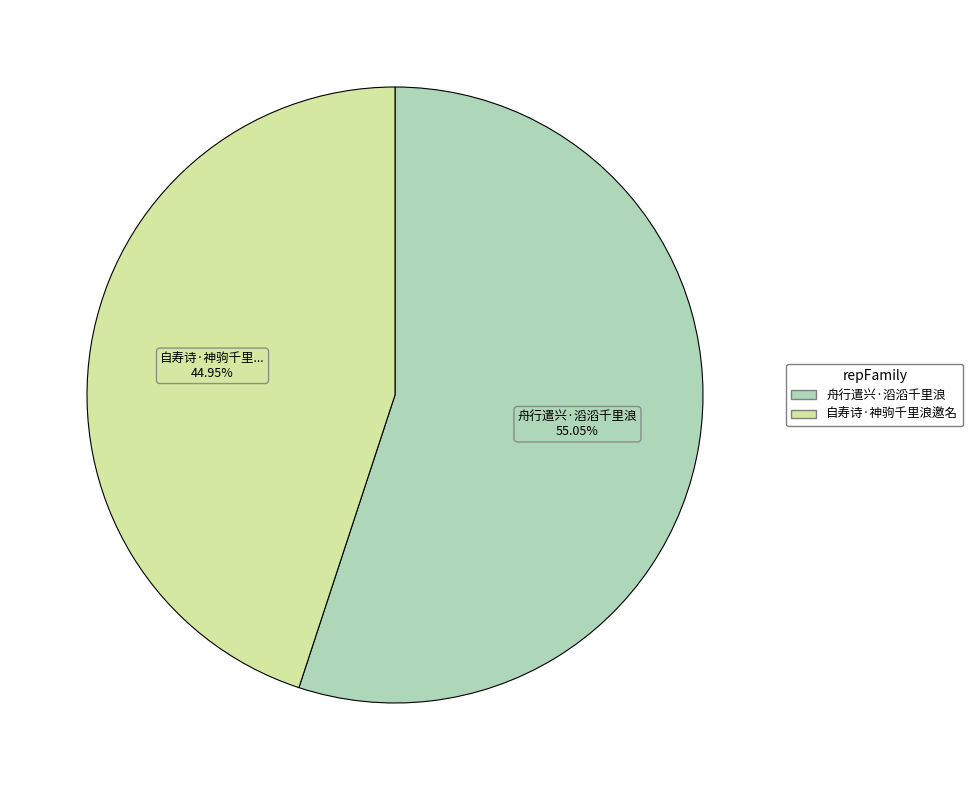

Combined, what portion of the pie is 舟行遣兴·滔滔千里浪 and 自寿诗·神驹千里浪邀名?

100.0%